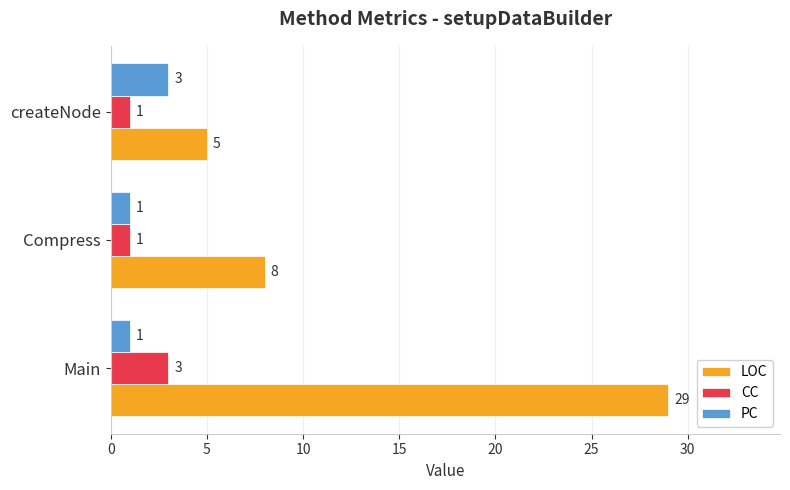

List the labels in order of LOC value, largest first.

Main, Compress, createNode